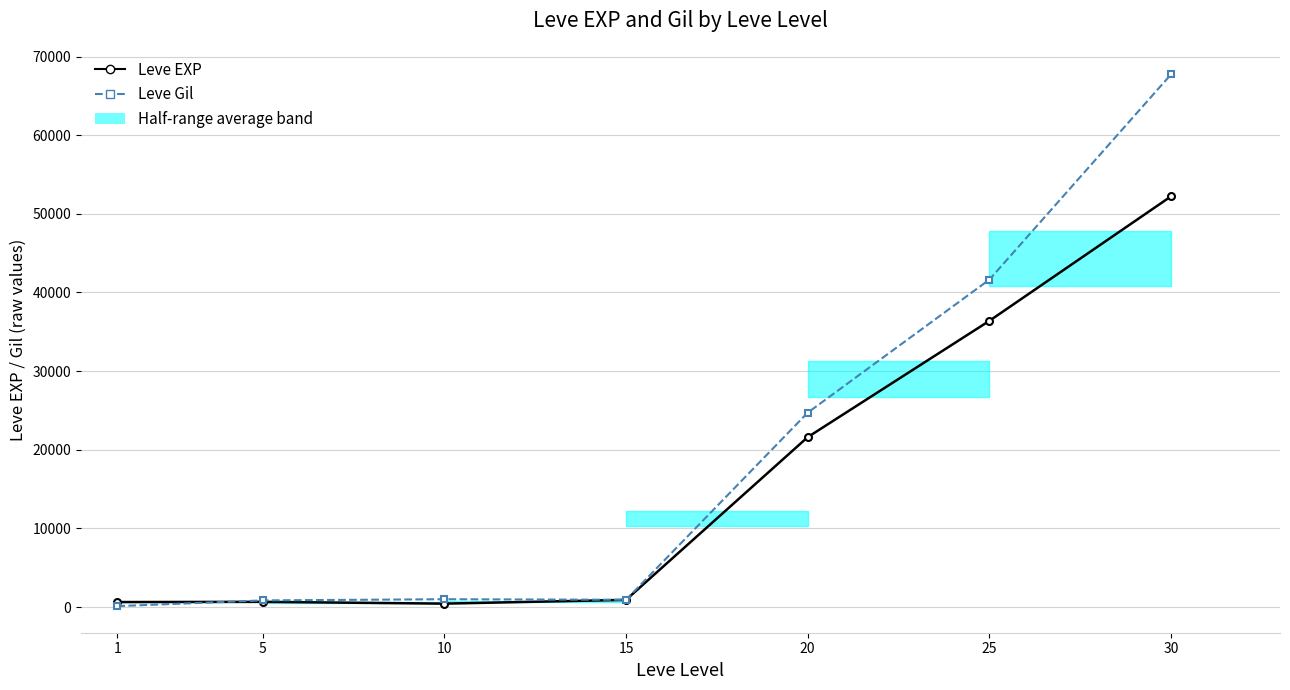

Where is Leve Gil nearest to the value 33921?

25